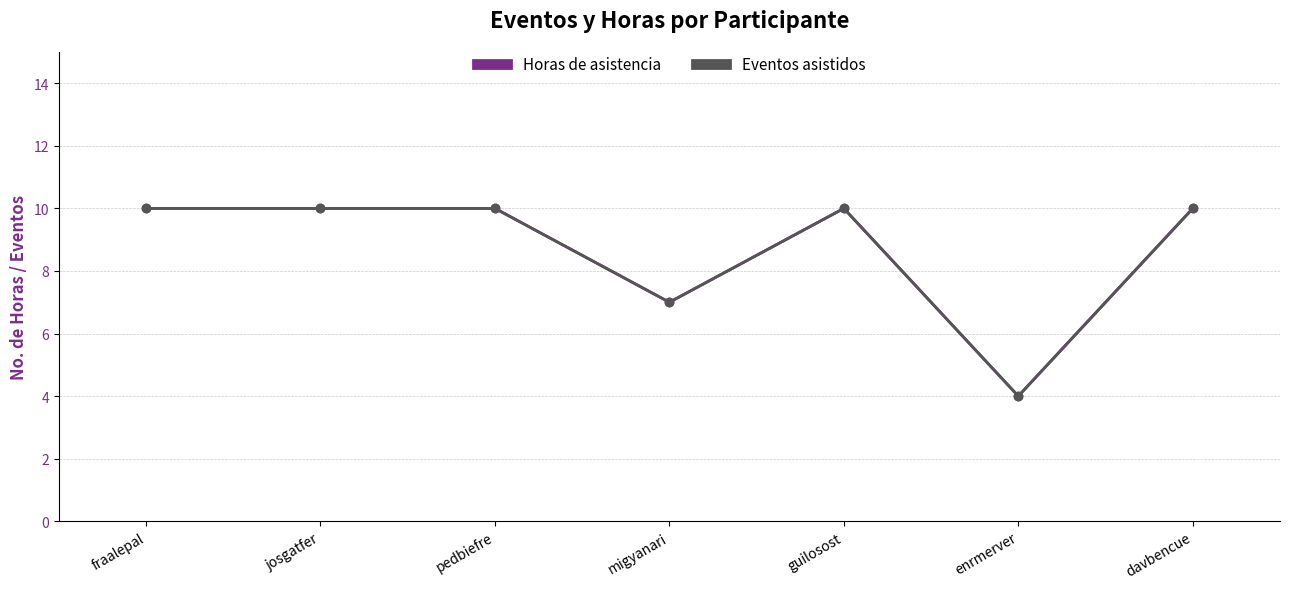

Does the chart have visible grid lines?

Yes